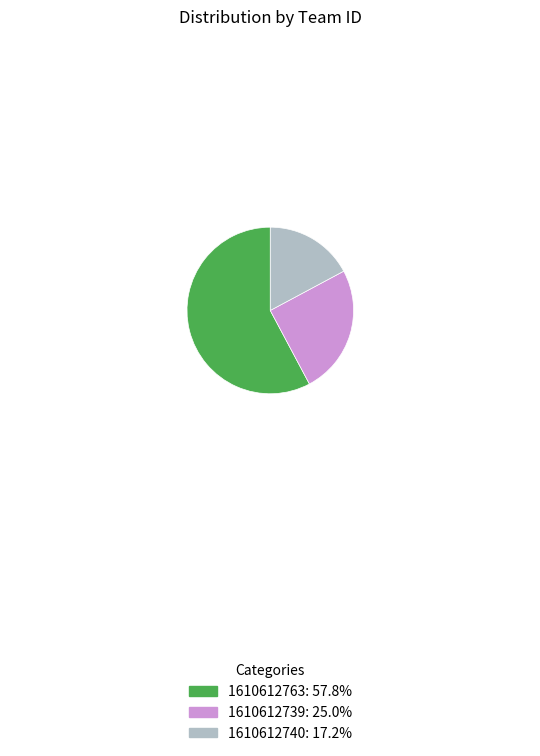

Rank the categories by value from highest to lowest.

1610612763, 1610612739, 1610612740